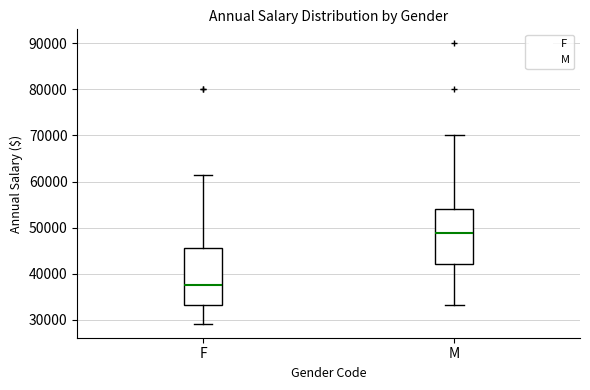

Where is the lower edge of the box for F on the y-axis? The values are not printed on the chart, so give them approximately, as read against the axis.

33000